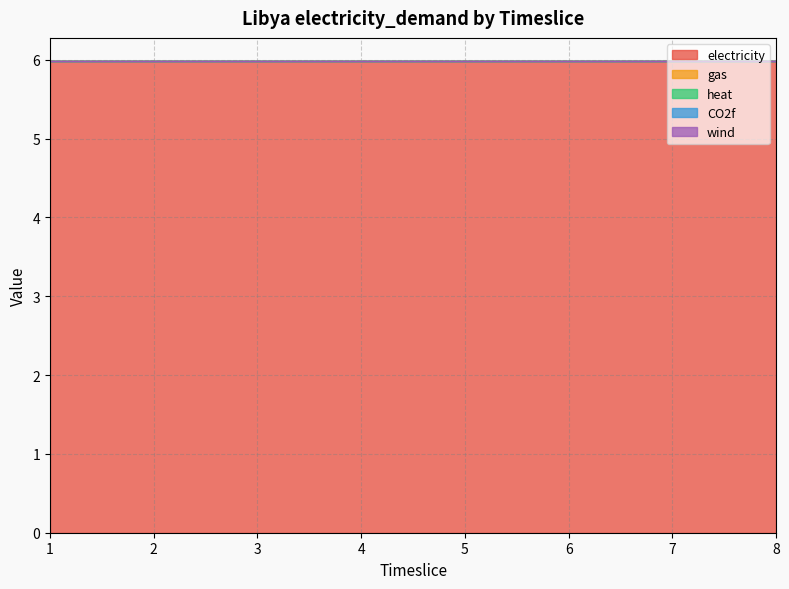

Reading right to left, what are all the values shown in this chart?

electricity: 6.0	6.0	6.0	6.0	6.0	6.0	6.0	6.0
gas: 0.0	0.0	0.0	0.0	0.0	0.0	0.0	0.0
heat: 0.0	0.0	0.0	0.0	0.0	0.0	0.0	0.0
CO2f: 0.0	0.0	0.0	0.0	0.0	0.0	0.0	0.0
wind: 0.0	0.0	0.0	0.0	0.0	0.0	0.0	0.0